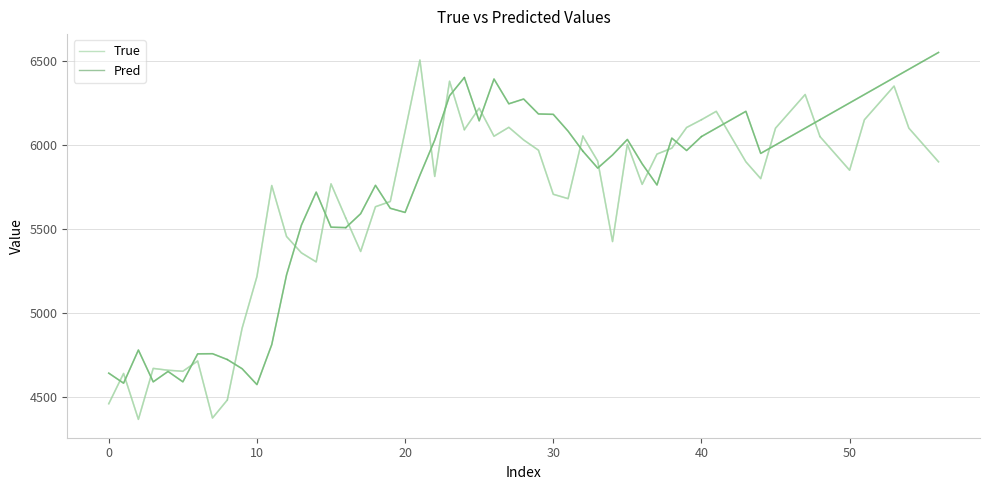

How many interior local peaks does the Pred series have?

3